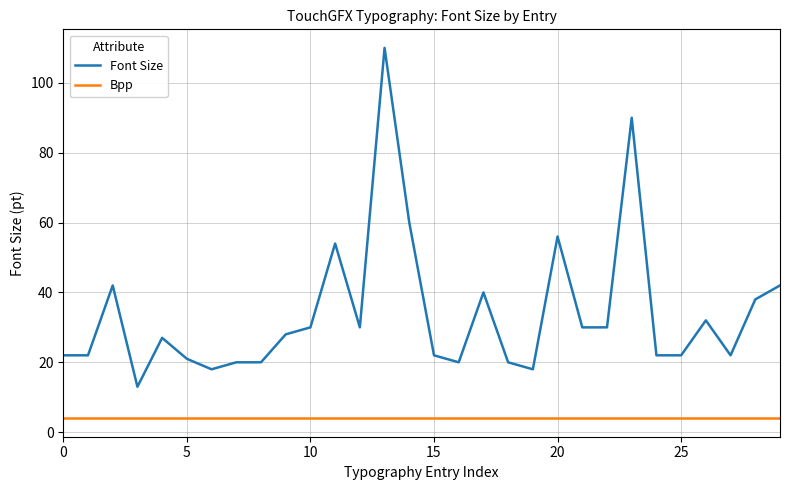

What is the difference between the maximum and minimum values in the Font Size series?

97